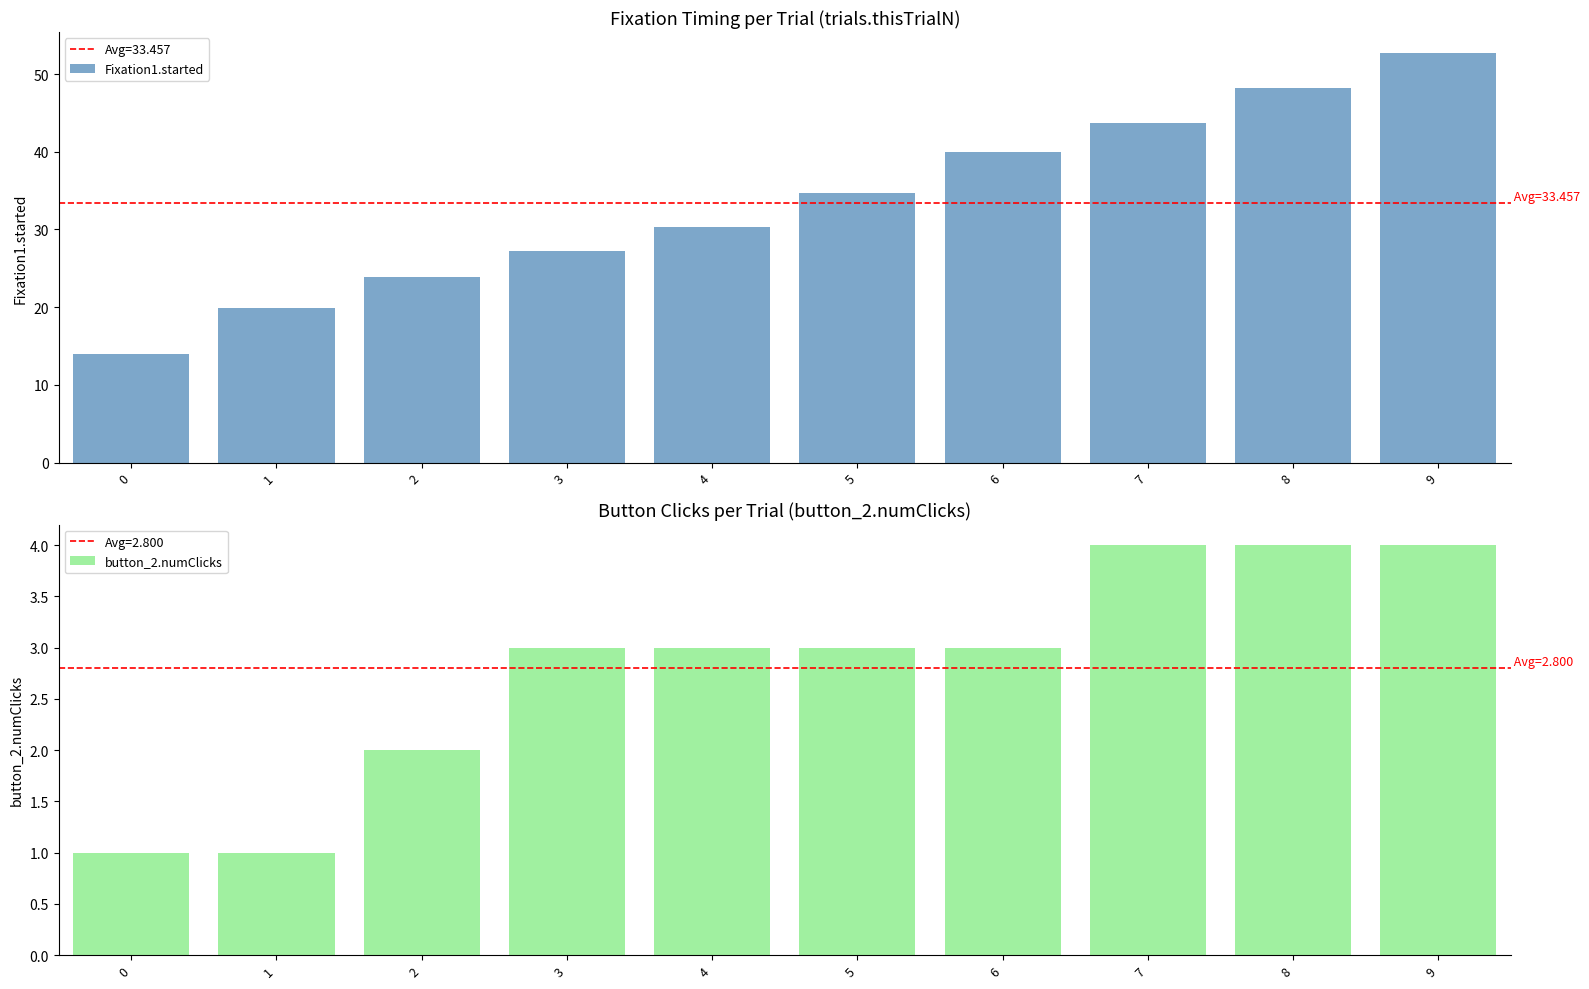

Which has a higher value, 1 or 5?

5